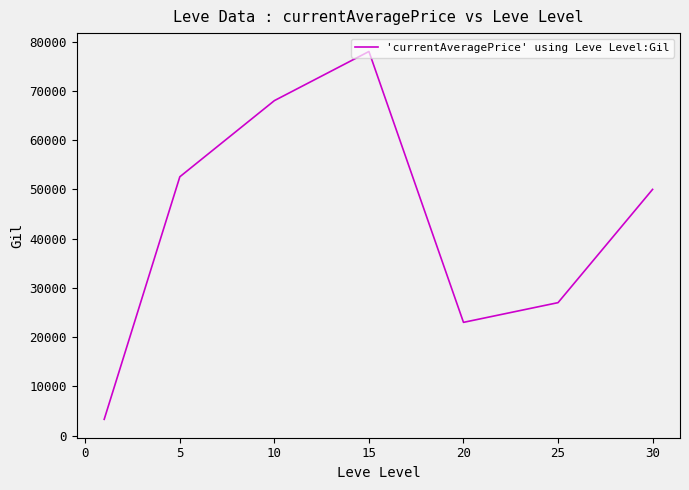

How many lines are shown in the chart?

1